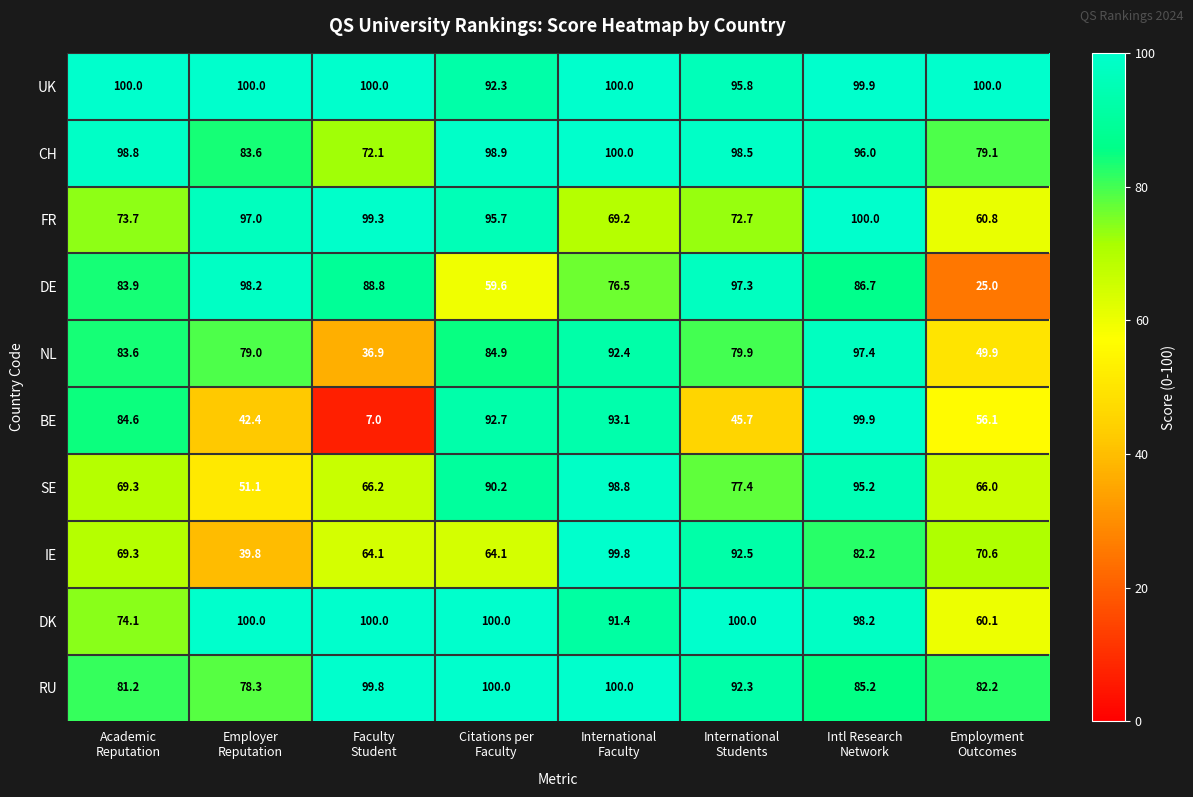

What is the spread (max minus min) of values at Employment
Outcomes?

75.0